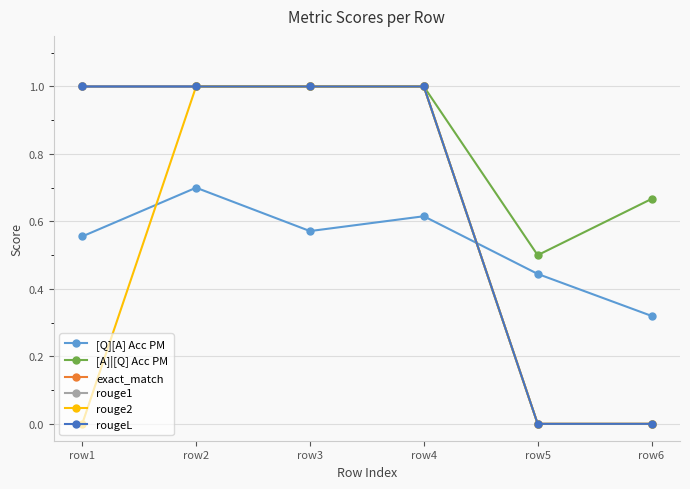

Reading right to left, list all the values displayed in this chart.

[Q][A] Acc PM: 0.3	0.4	0.6	0.6	0.7	0.6
[A]|[Q] Acc PM: 0.7	0.5	1.0	1.0	1.0	1.0
exact_match: 0.0	0.0	1.0	1.0	1.0	1.0
rouge1: 0.0	0.0	1.0	1.0	1.0	1.0
rouge2: 0.0	0.0	1.0	1.0	1.0	0.0
rougeL: 0.0	0.0	1.0	1.0	1.0	1.0